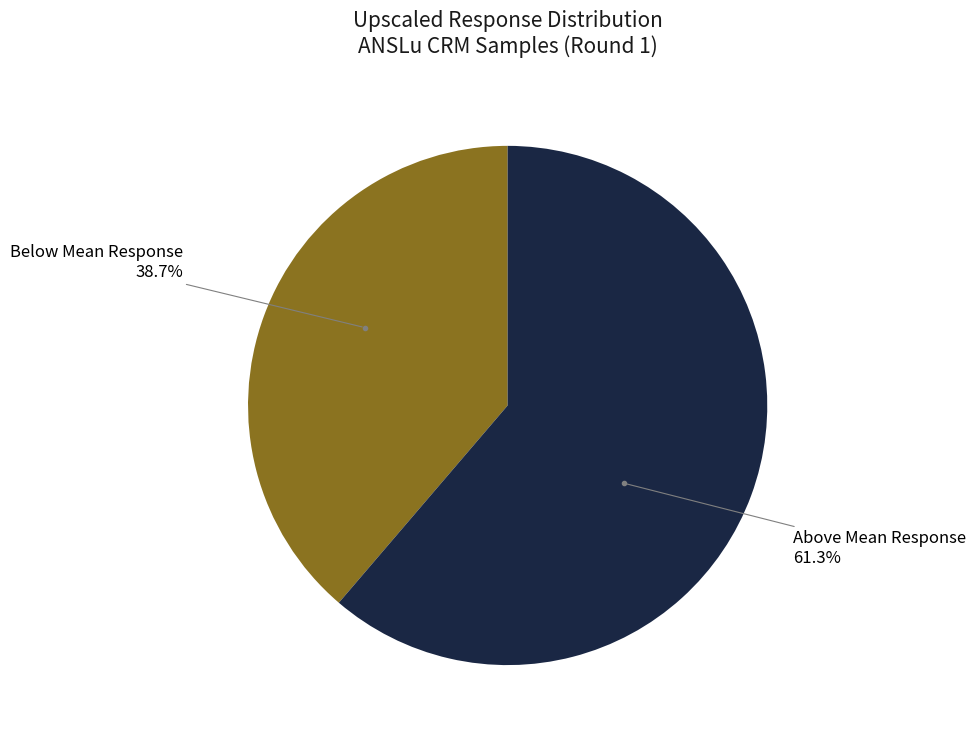

Is there any slice that represents more than half of the pie?

Yes